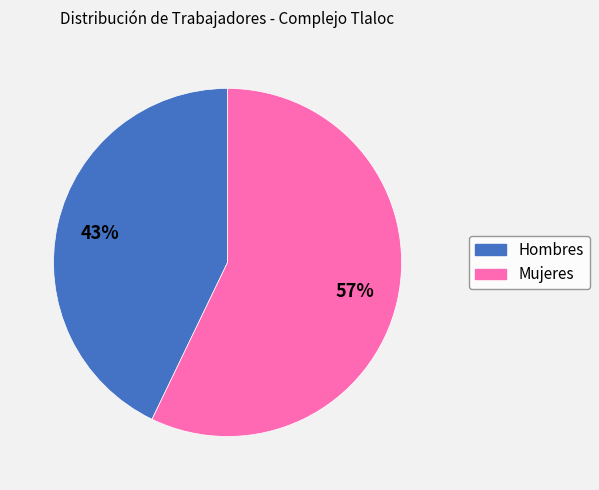

Between Mujeres and Hombres, which is larger?

Mujeres